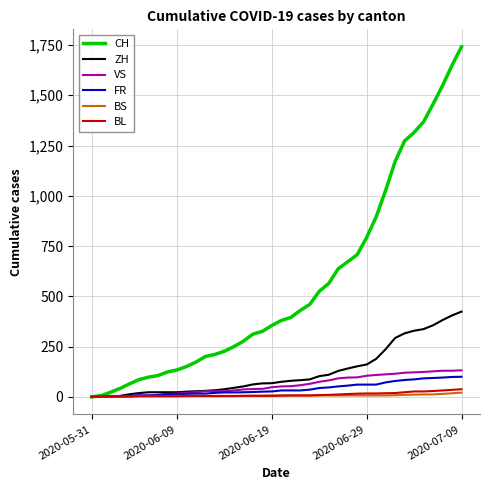

What is the greatest value displayed?

1741